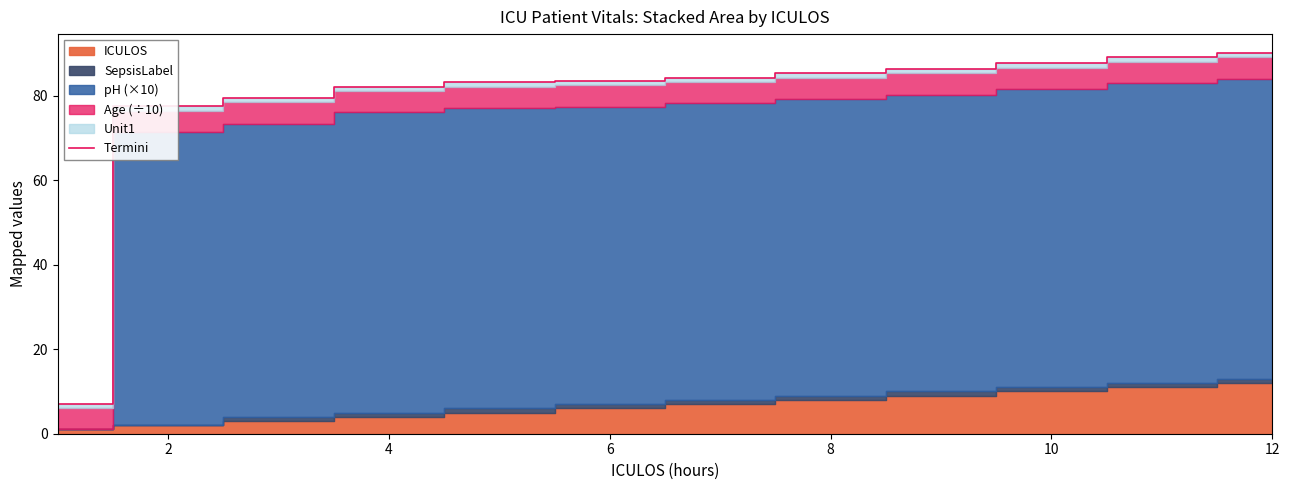

True or false: Termini has a value of 42.1 at 2.

False